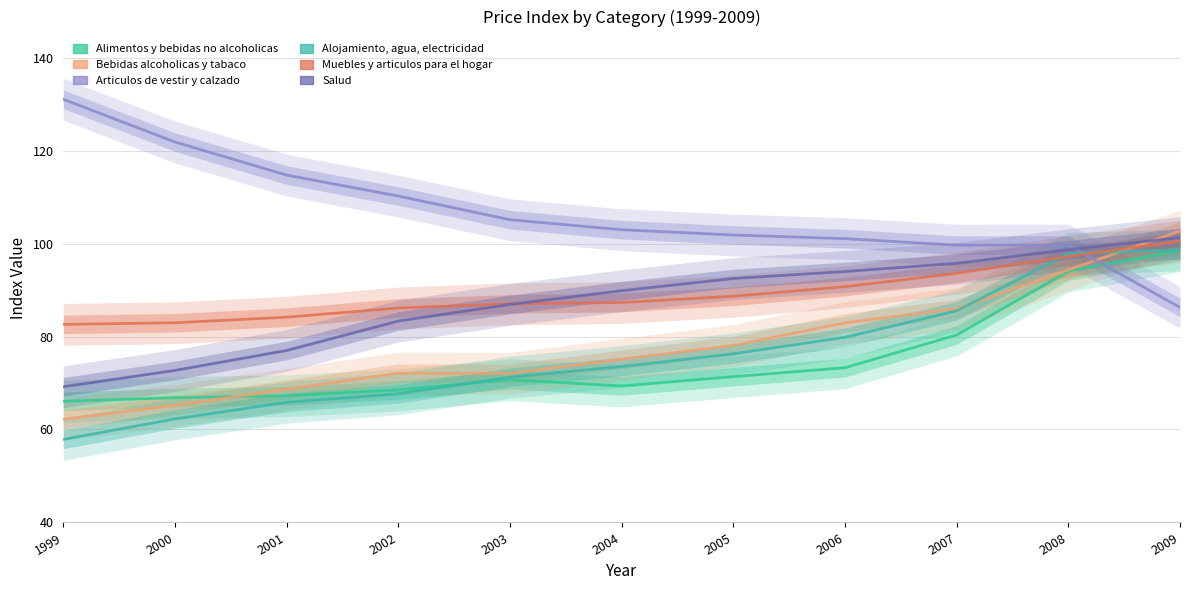

At which category is the sum across all series the highest?

2009